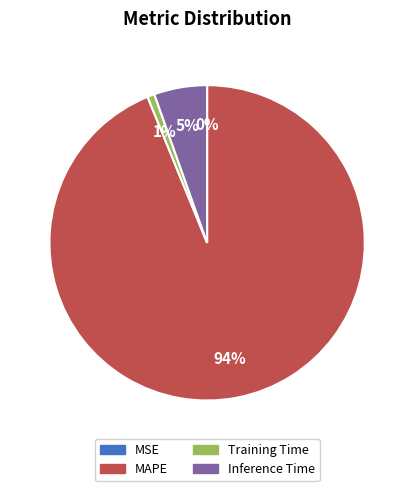

To the nearest percent, what is the difference between the largest and smallest slice percentages?

94%